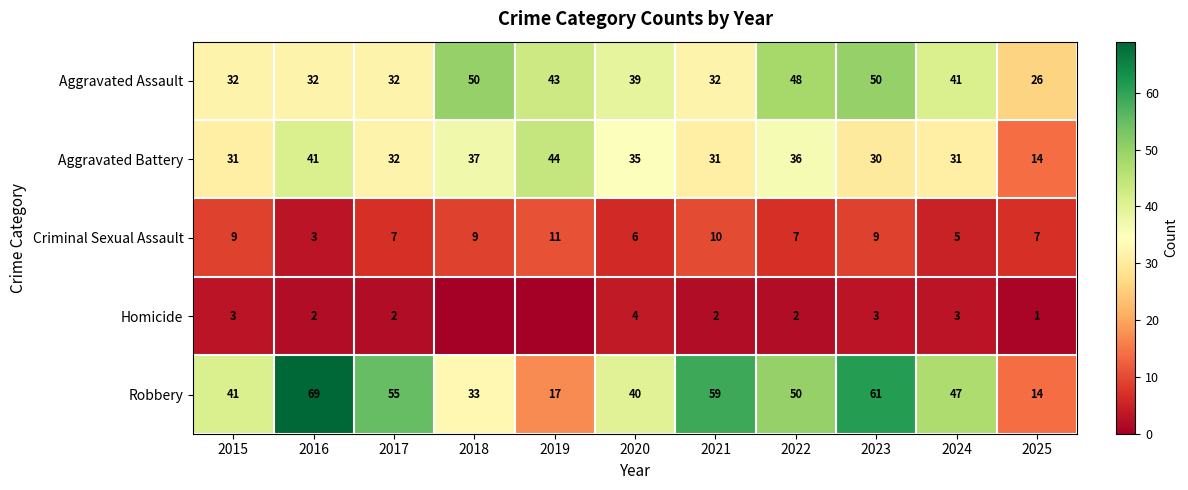

Rank the series at 2015 from highest to lowest value.

Robbery, Aggravated Assault, Aggravated Battery, Criminal Sexual Assault, Homicide